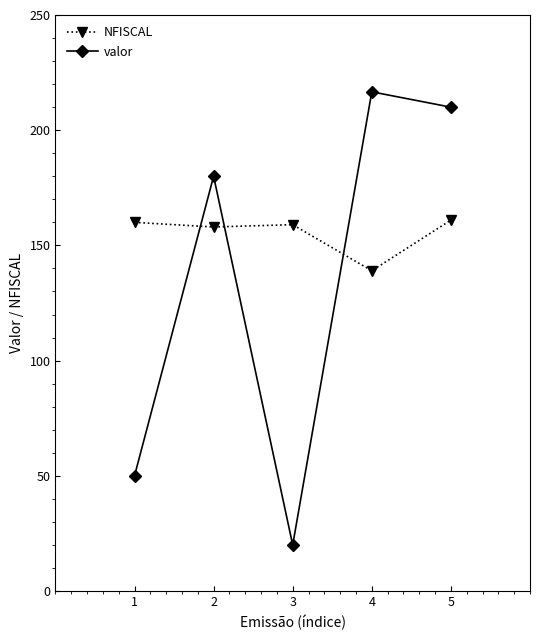

Where is valor nearest to the value 118?

2